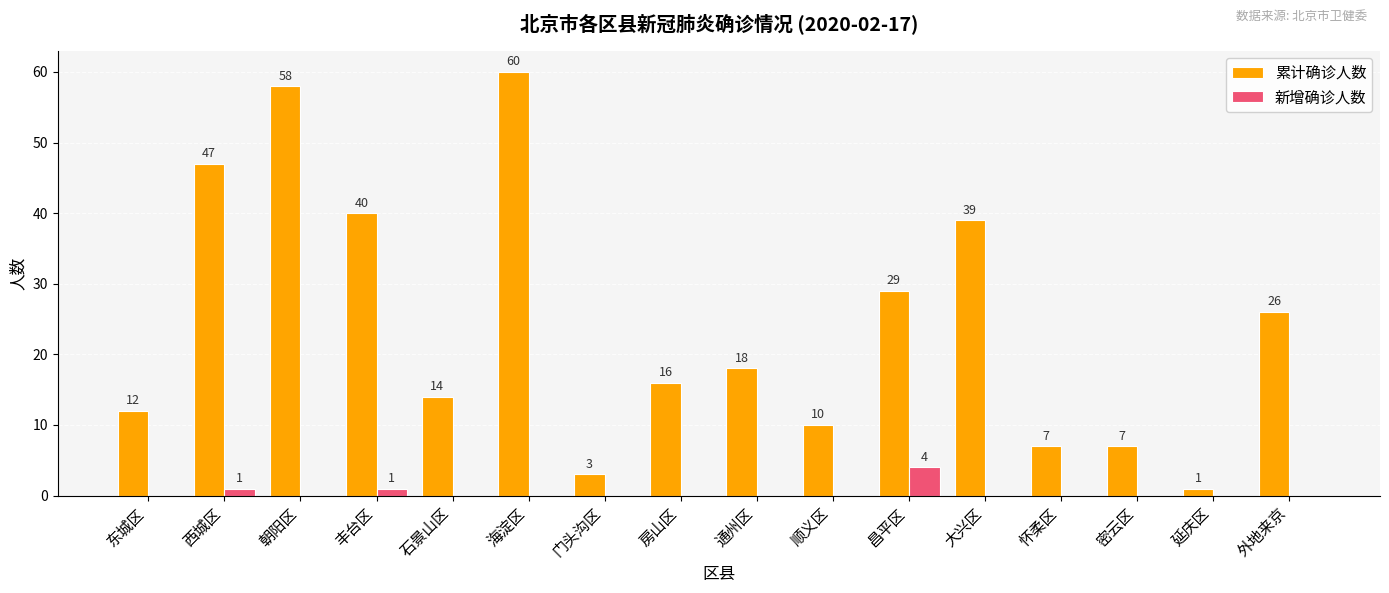

Which series changed the most between 通州区 and 延庆区?

累计确诊人数